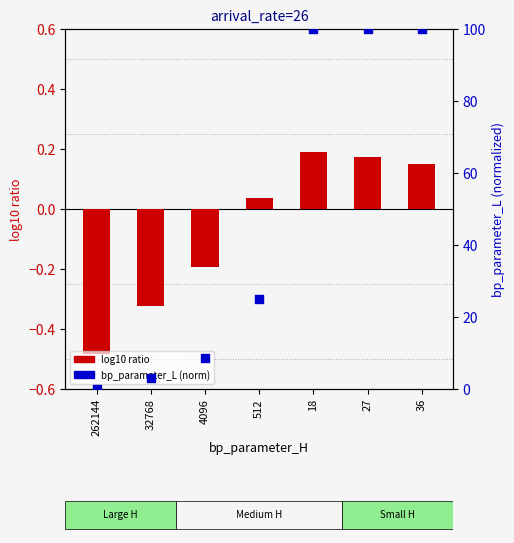

At which category is the sum across all series the highest?

18